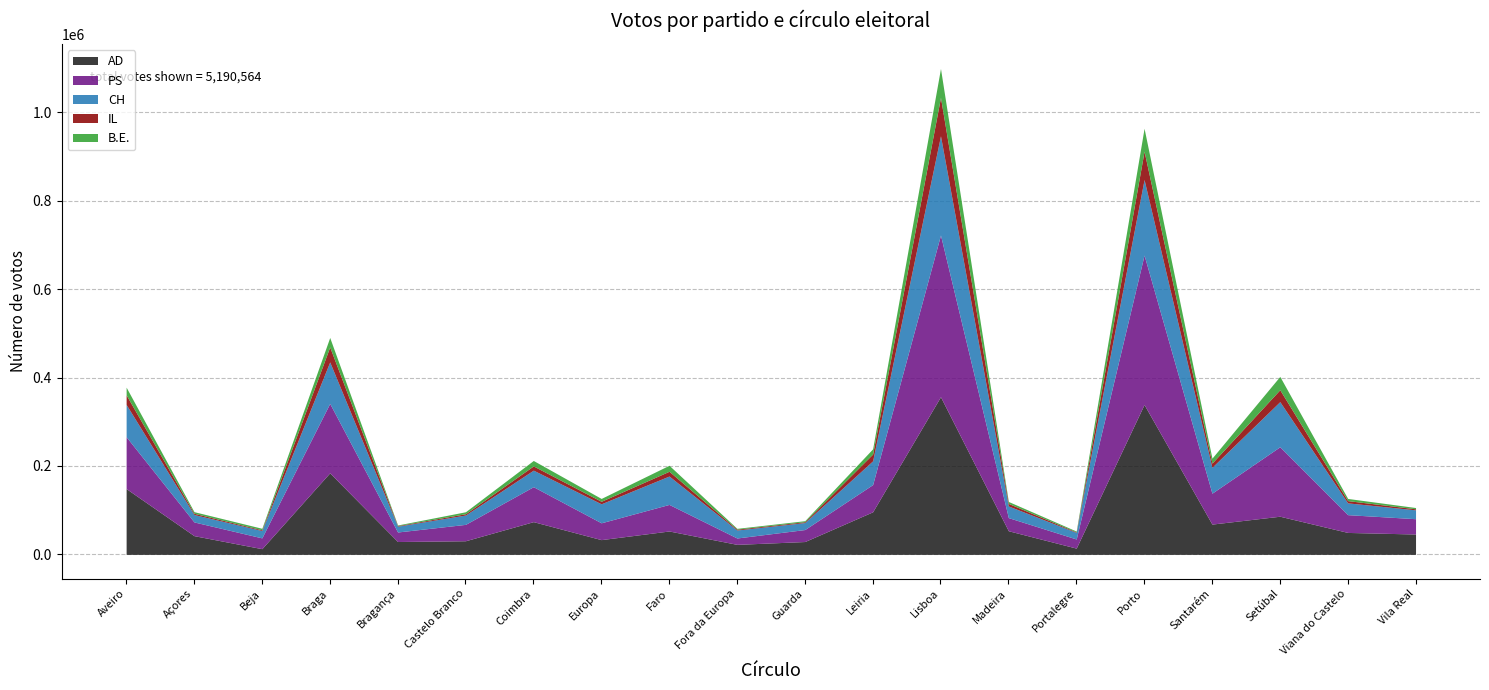

At which category is the sum across all series the highest?

Lisboa